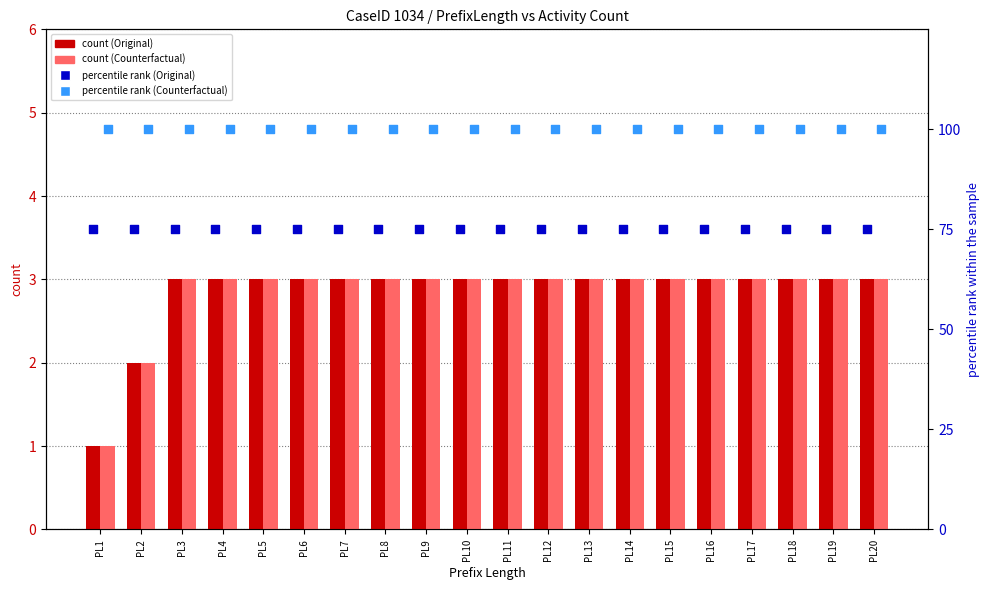

Is the value of percentile rank (Counterfactual) at PL10 greater than the value of percentile rank (Original) at PL5?

Yes